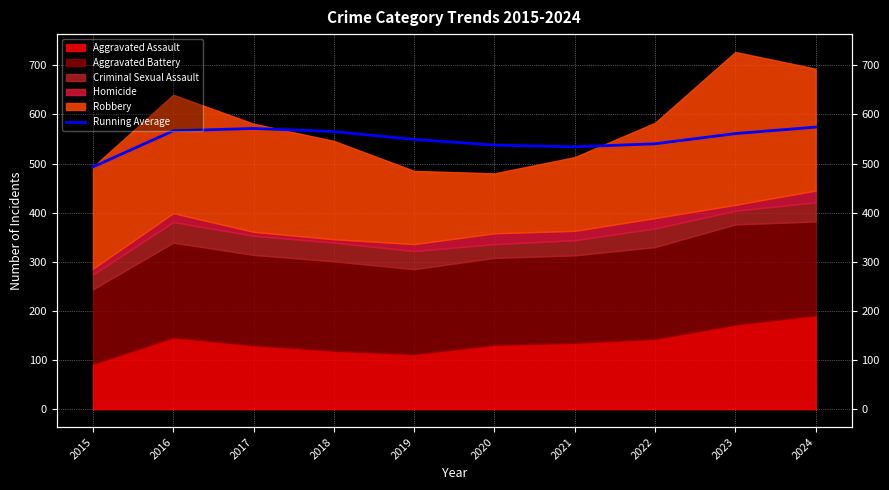

Count the number of values greater than 560.

5